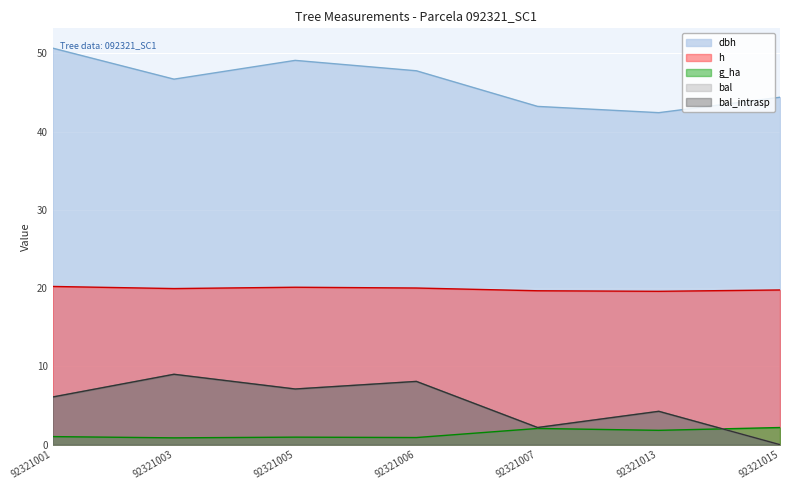

Which series ends up on top after the final intersection of g_ha and bal?

g_ha